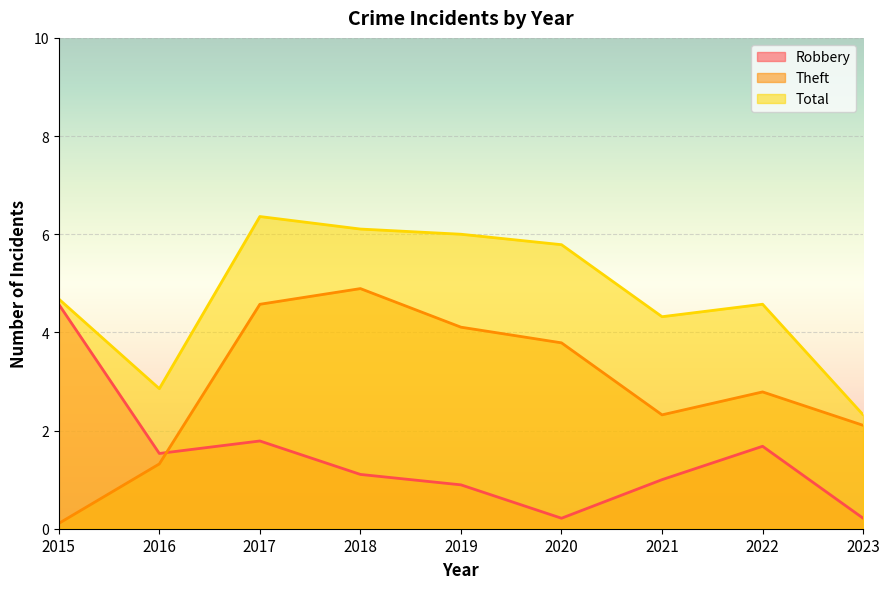

Is it true that Theft equals 3.4 at 2021?

False